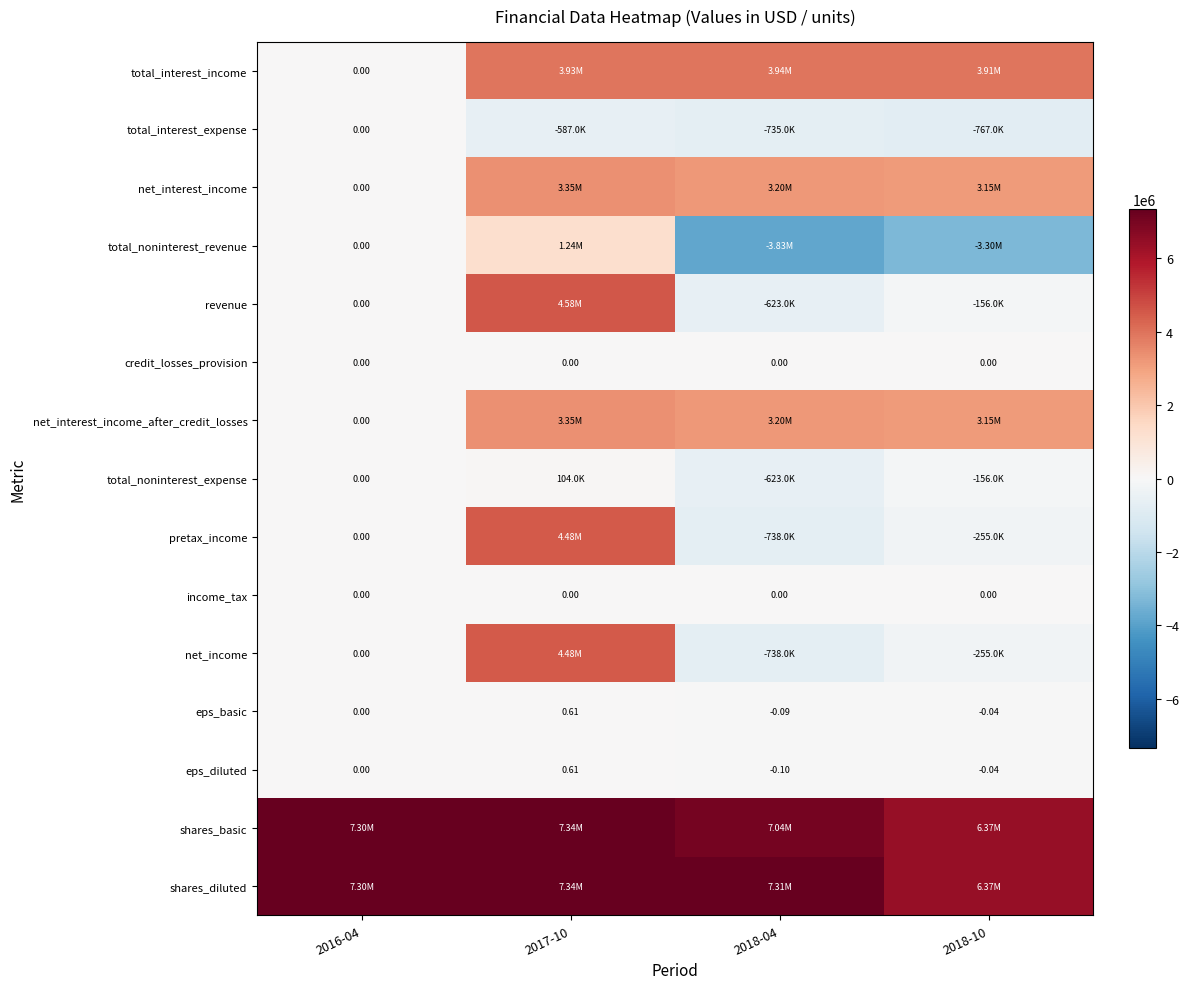

Is the value of eps_diluted at 2016-04 greater than the value of eps_basic at 2018-04?

Yes